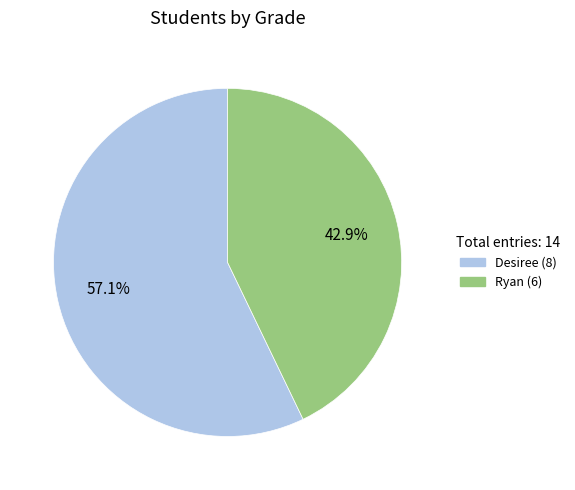

What is the ratio of the value at Desiree (8) to the value at Ryan (6)?

1.3